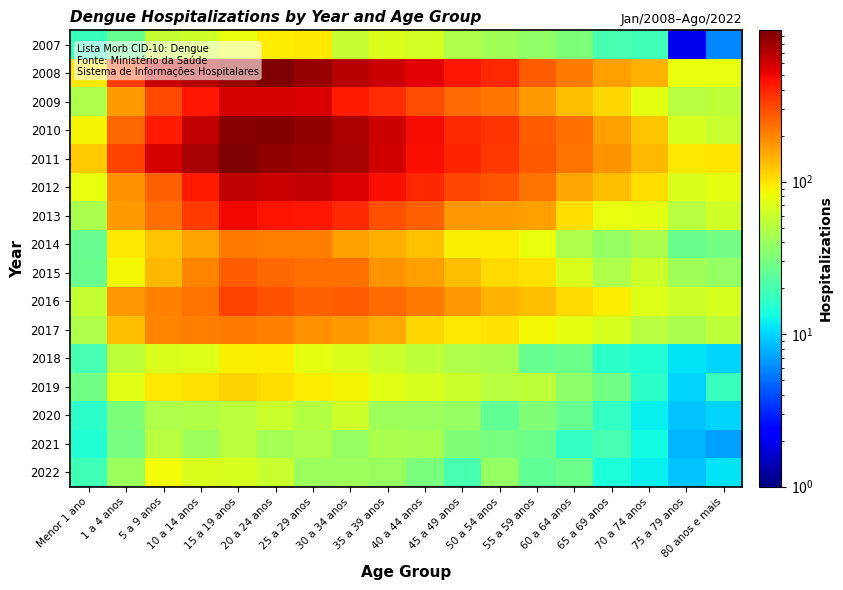

What is the maximum value shown in the chart?

983